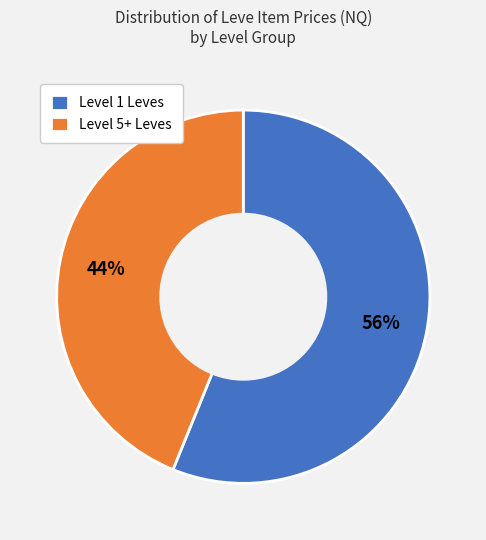

What percentage is the Level 5+ Leves slice, to the nearest percent?

44%